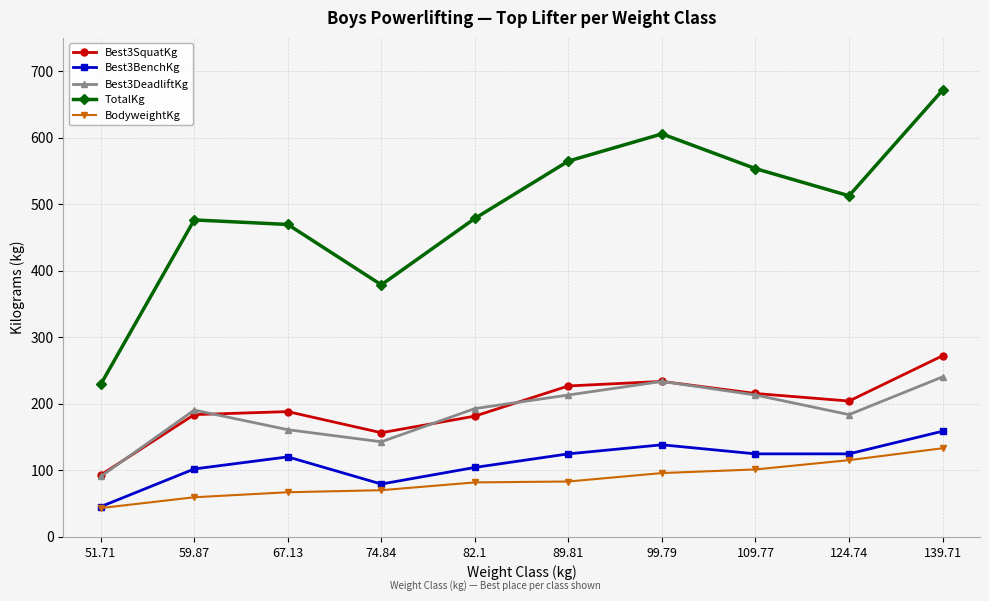

What are all the series names shown in the legend?

Best3SquatKg, Best3BenchKg, Best3DeadliftKg, TotalKg, BodyweightKg